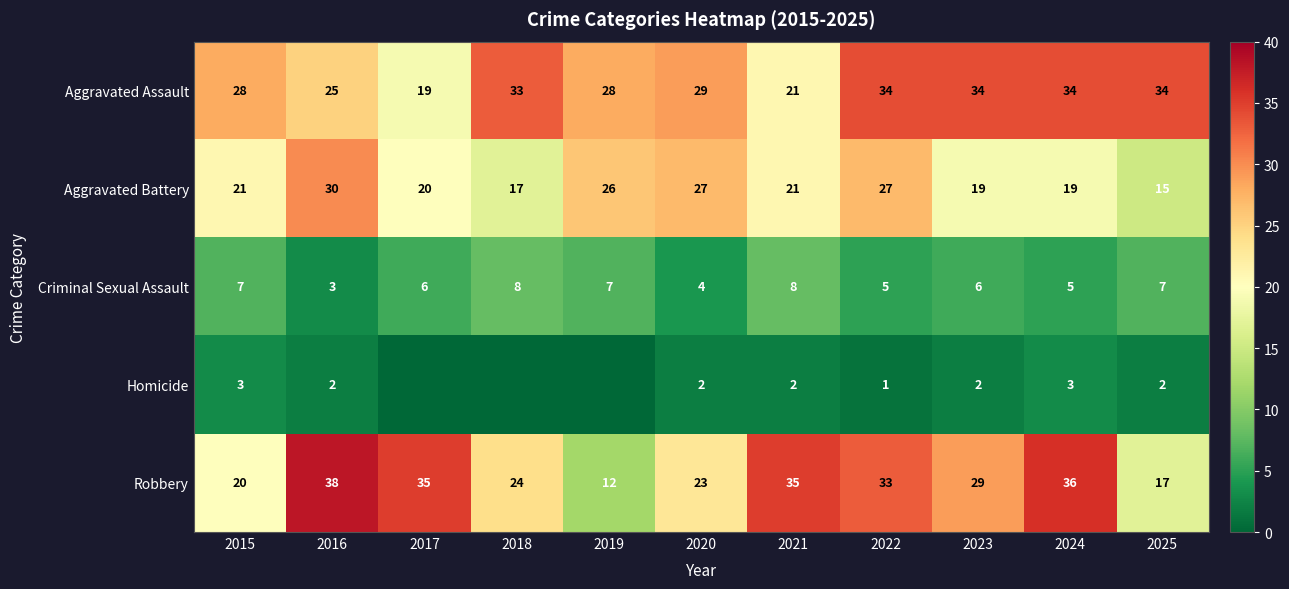

Is it true that Criminal Sexual Assault equals 4 at 2020?

True